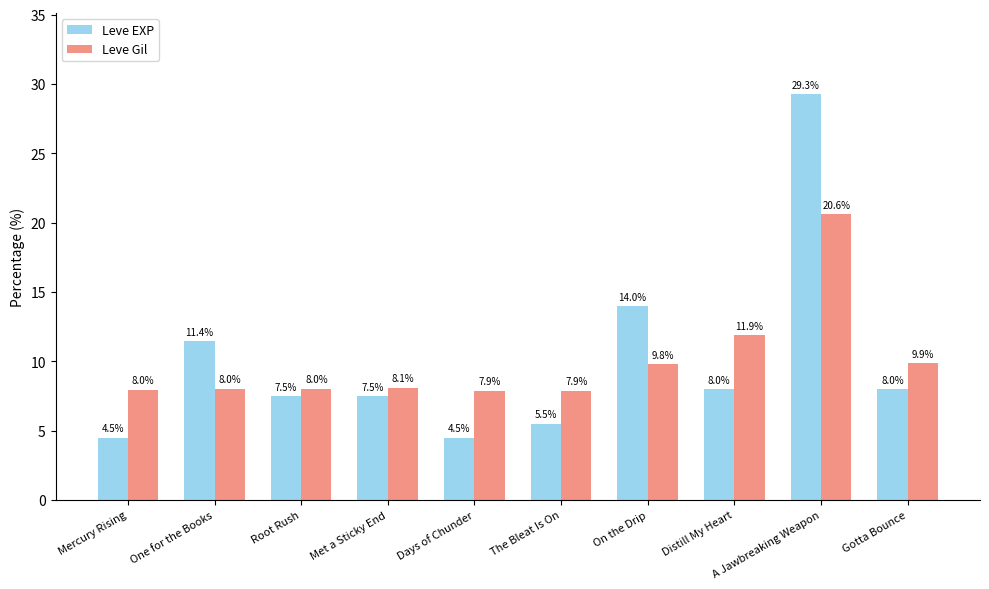

The Leve Gil series shows 9.8 at On the Drip. True or false?

True